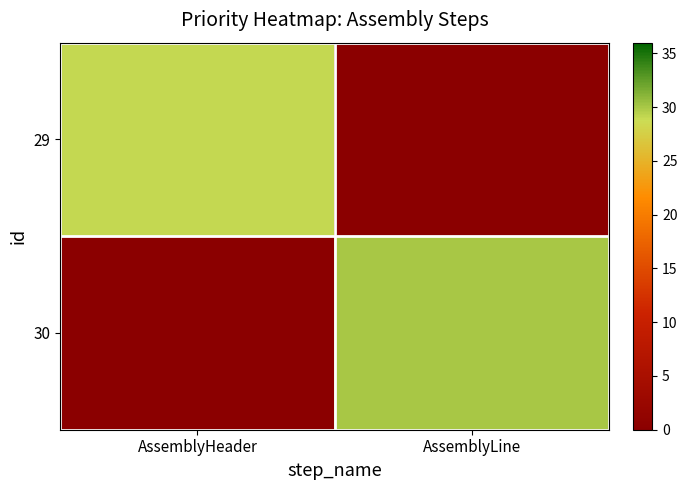

Between AssemblyHeader and AssemblyLine, which is larger?

AssemblyLine